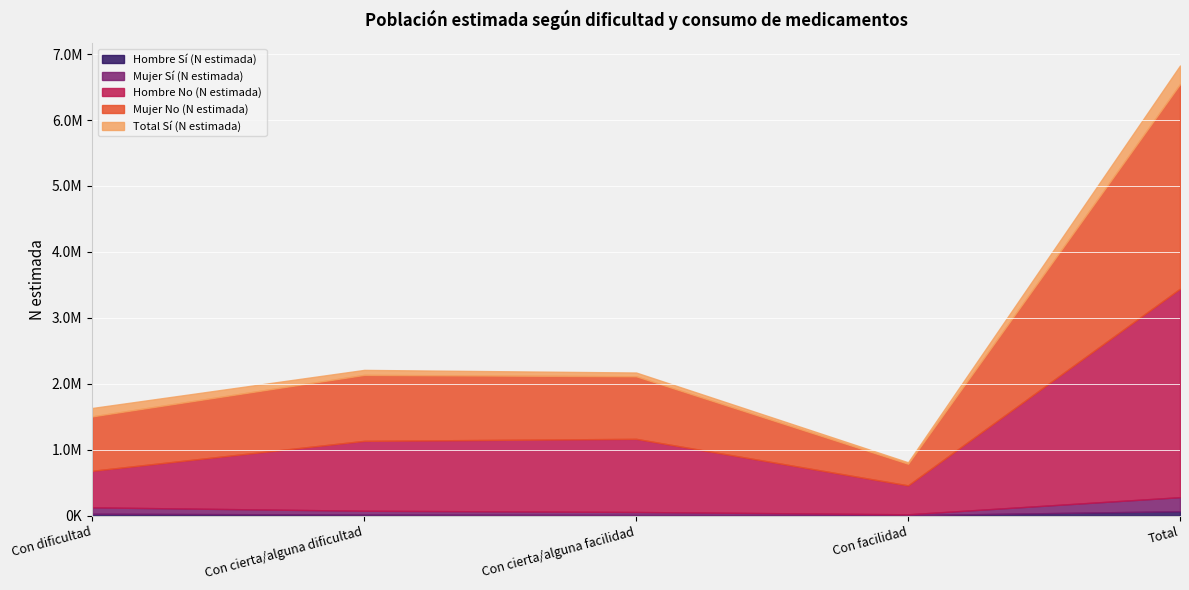

At which label is Hombre No (N estimada) closest to 1799965?

Con cierta/alguna facilidad